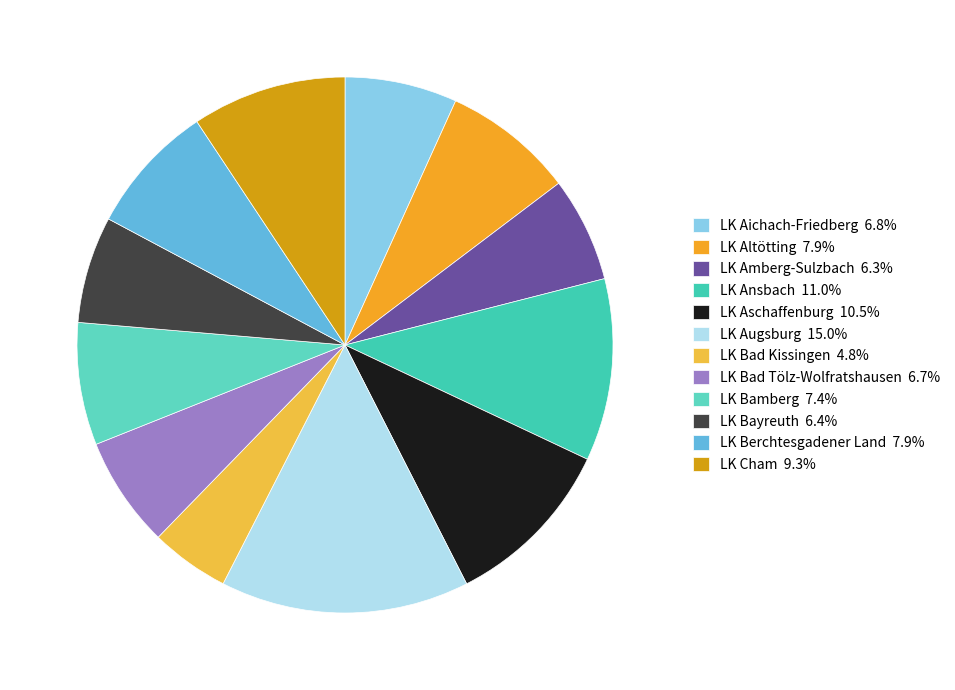

To the nearest percent, what percentage of the pie is LK Ansbach?

11%